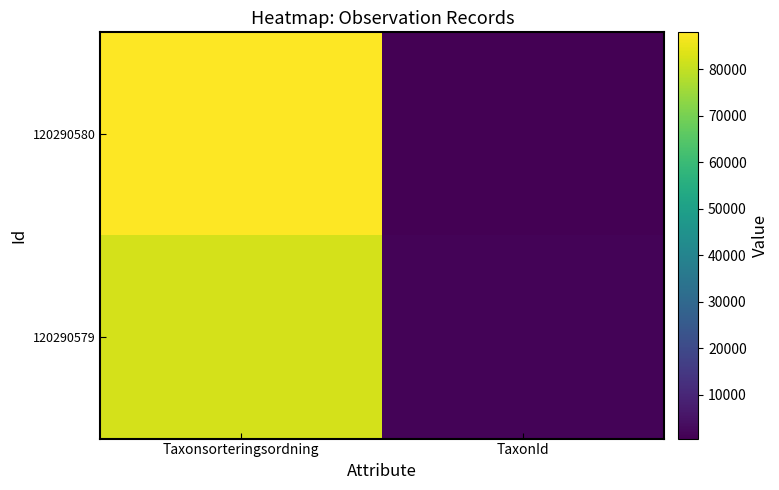

Reading left to right, list all the values displayed in this chart.

120290580: Taxonsorteringsordning=87973	TaxonId=510
120290579: Taxonsorteringsordning=82345	TaxonId=1312